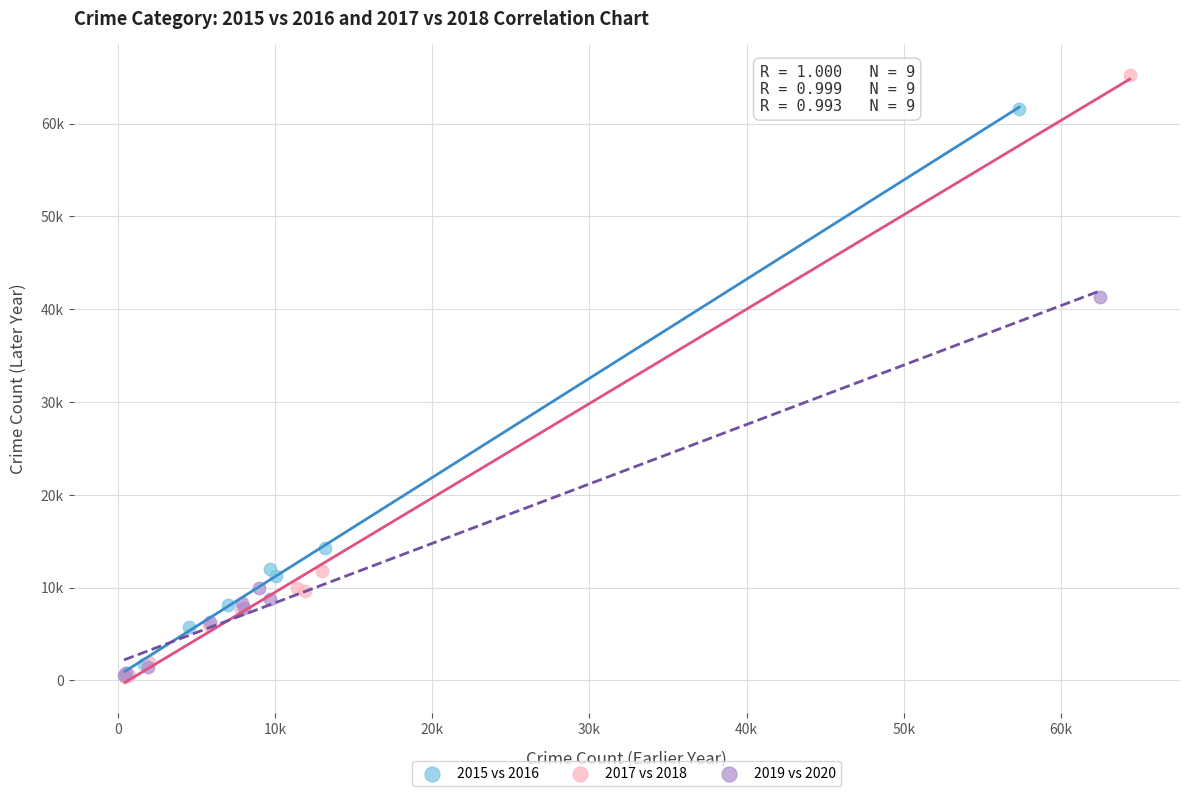

What are all the series names shown in the legend?

2015 vs 2016, 2017 vs 2018, 2019 vs 2020